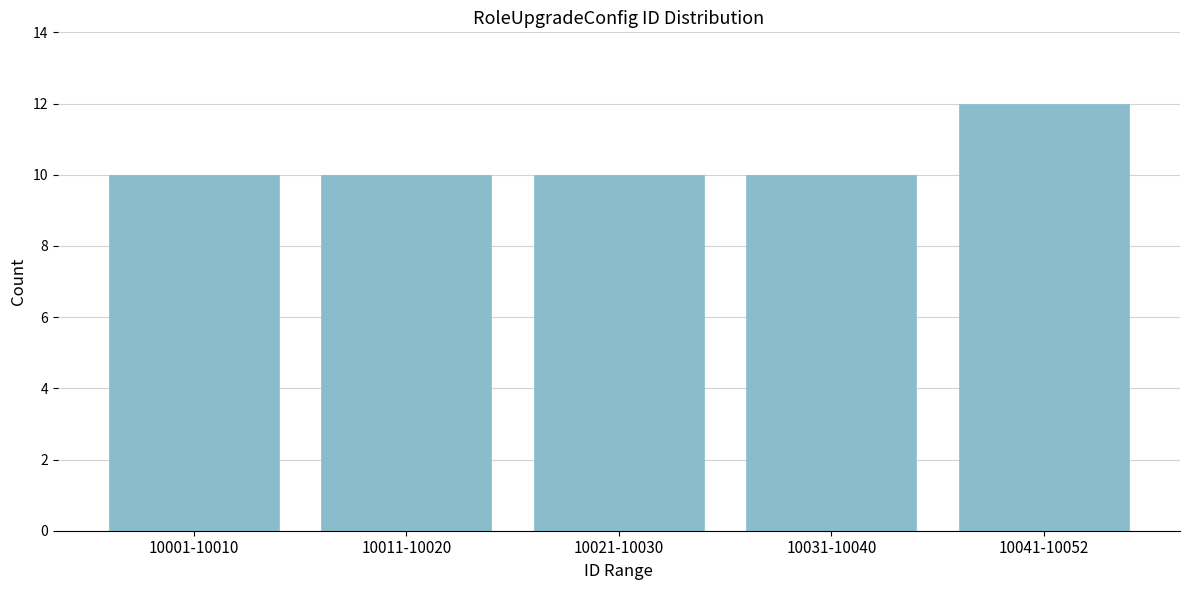

Reading left to right, transcribe all the data shown in this chart.

10001-10010=10	10011-10020=10	10021-10030=10	10031-10040=10	10041-10052=12